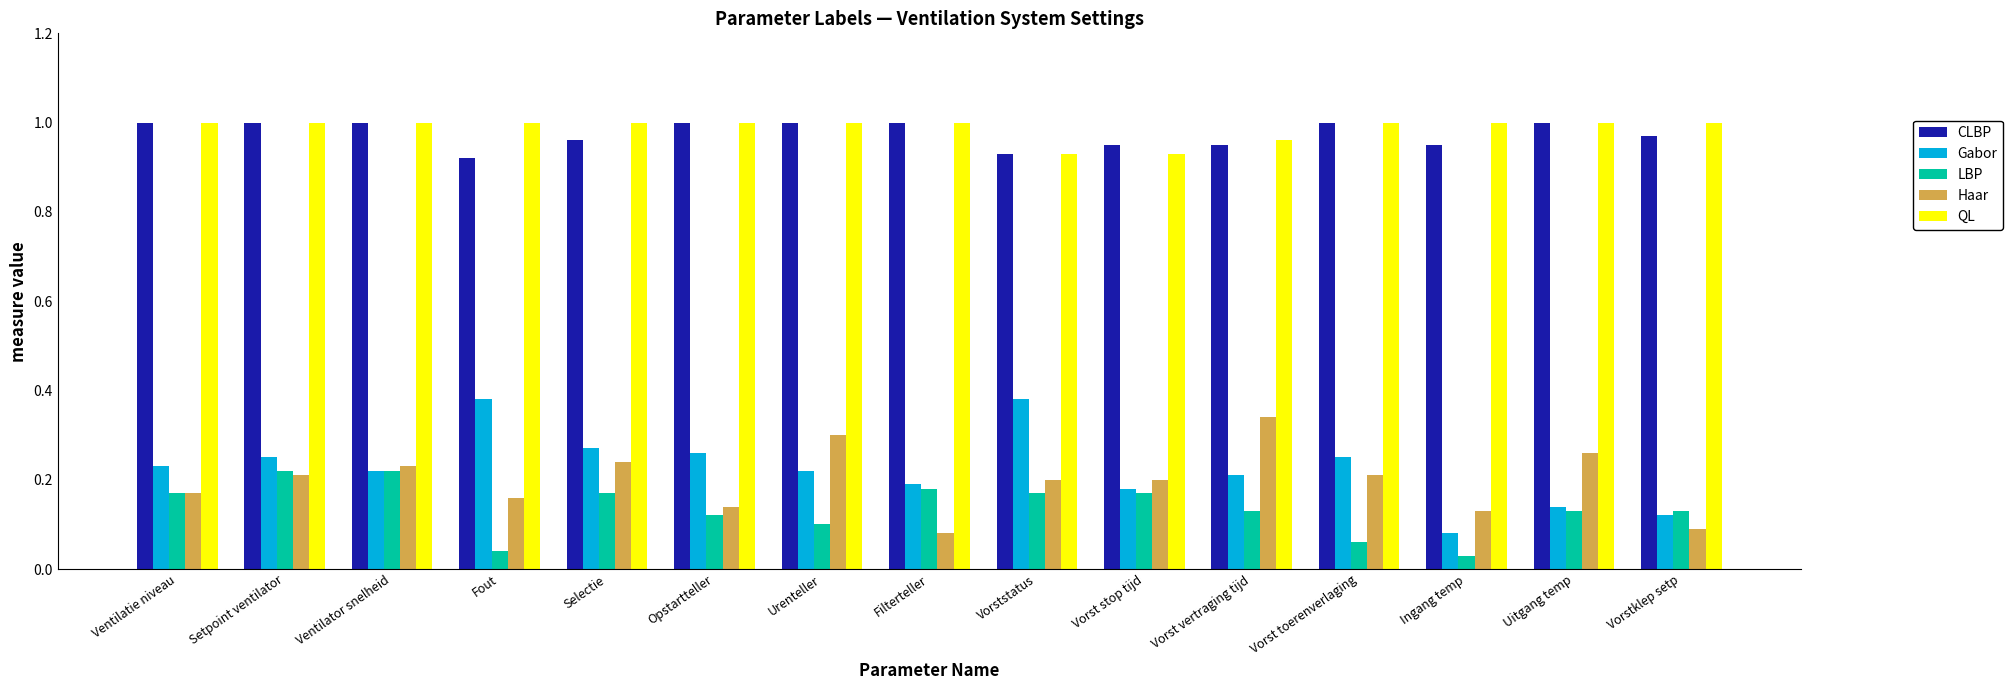

What is the sum of the QL values at Ventilatie niveau and Uitgang temp?

2.0